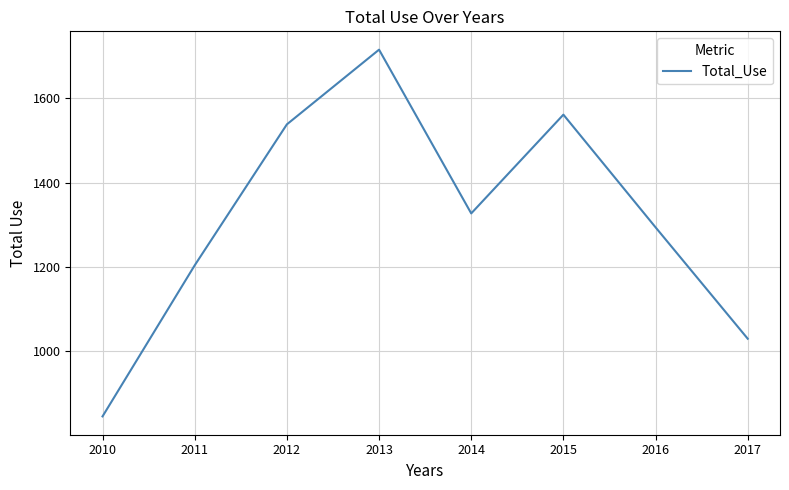

Rank the categories by value from highest to lowest.

2013, 2015, 2012, 2014, 2016, 2011, 2017, 2010